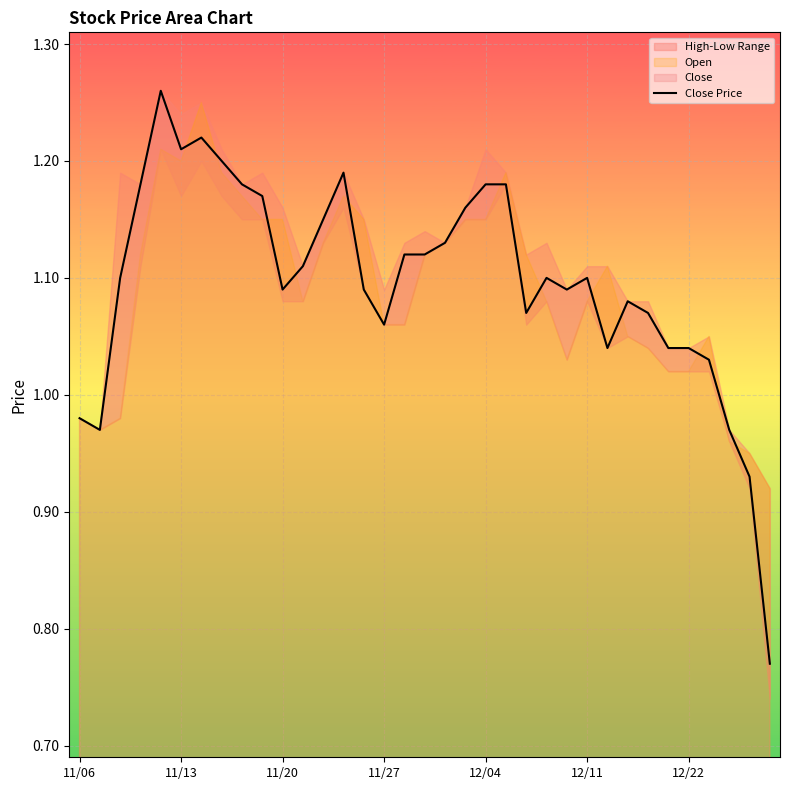

Which category has the lowest value across all series?

34